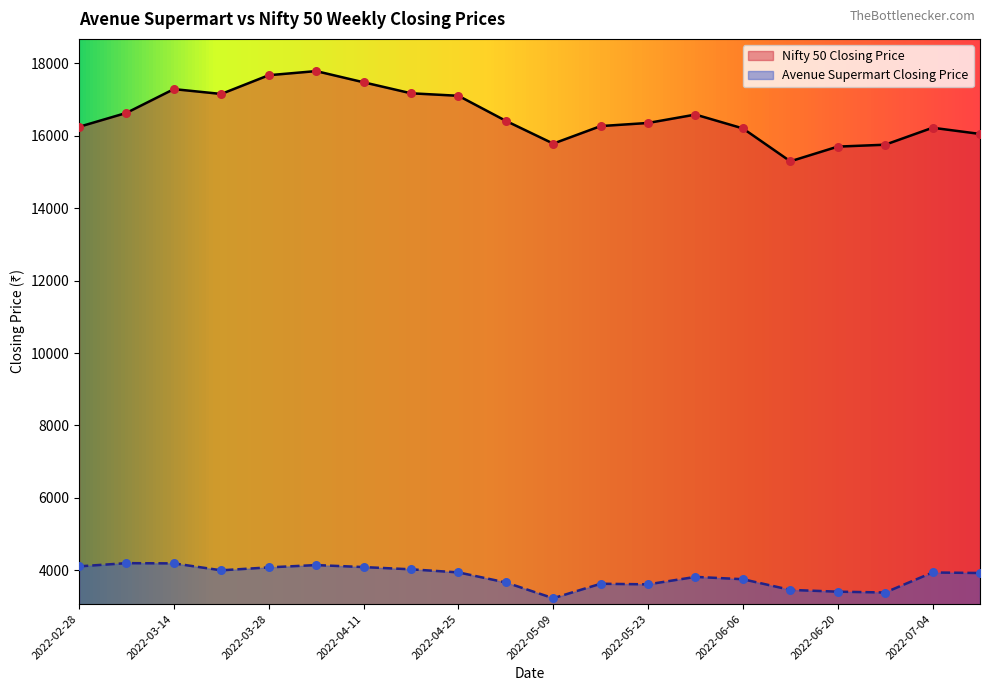

Which series has the largest Y range (max minus min)?

Nifty 50 Closing Price